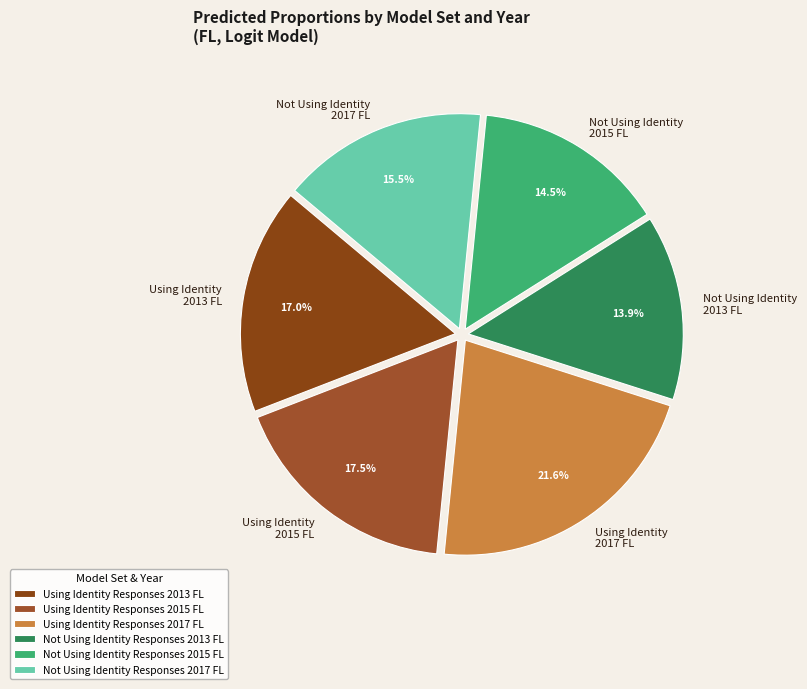

Combined, do Using Identity 2017 FL and Not Using Identity 2015 FL account for over 50%?

No